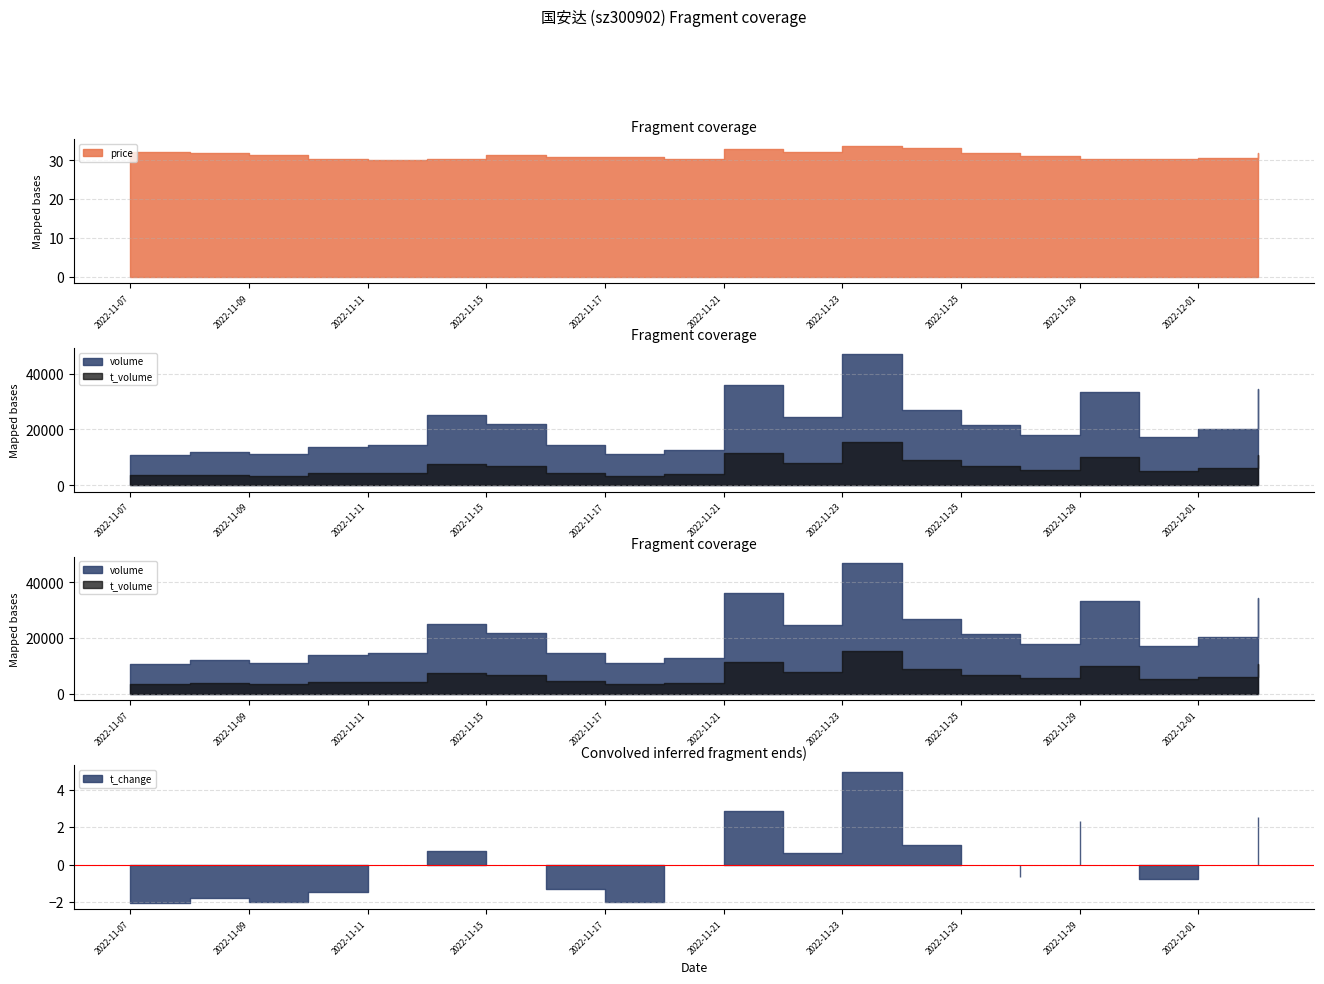

Where is the first local minimum for volume?

2022-11-09